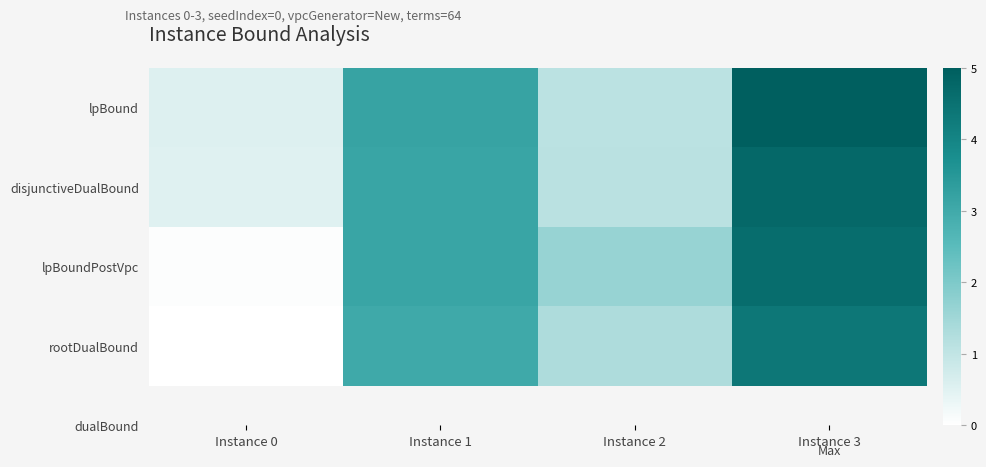

Which has a higher value, Instance 0 or Instance 1?

Instance 1